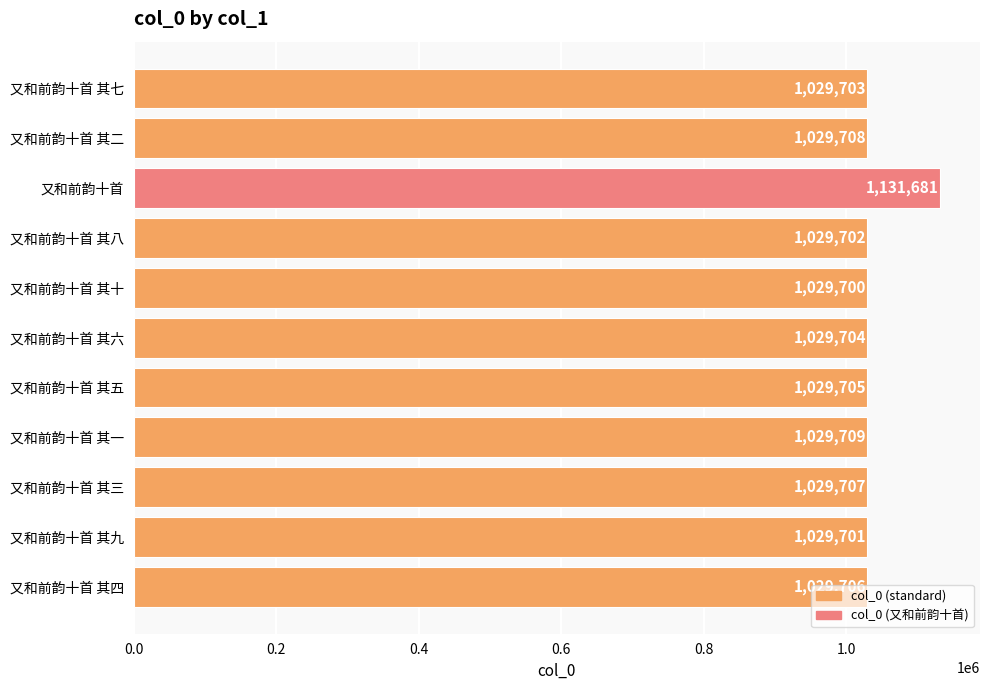

What is the ratio of the value at 又和前韵十首 其三 to the value at 又和前韵十首 其九?

1.0